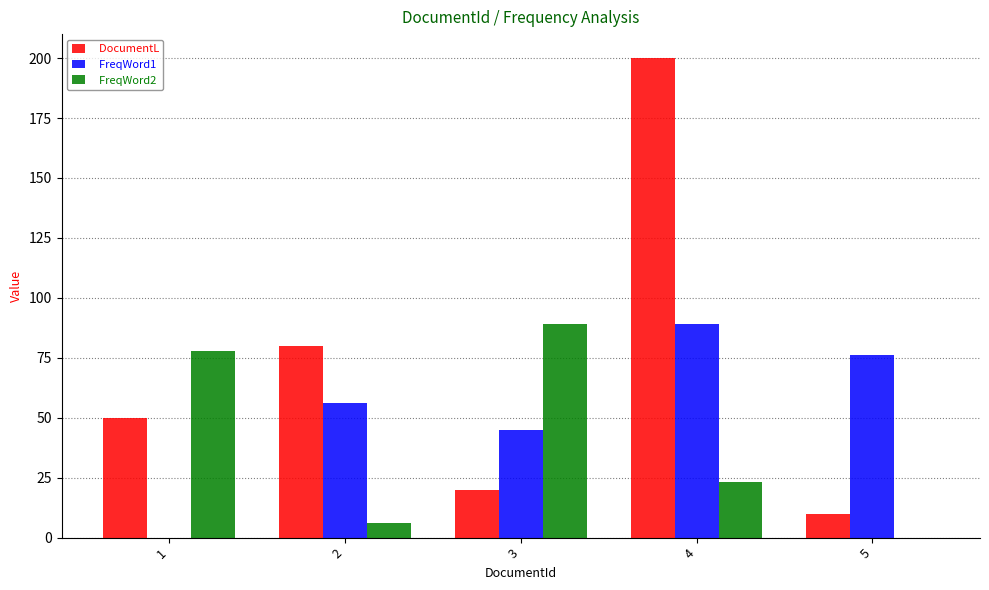

Are the bars grouped side by side (vs. stacked)?

Yes